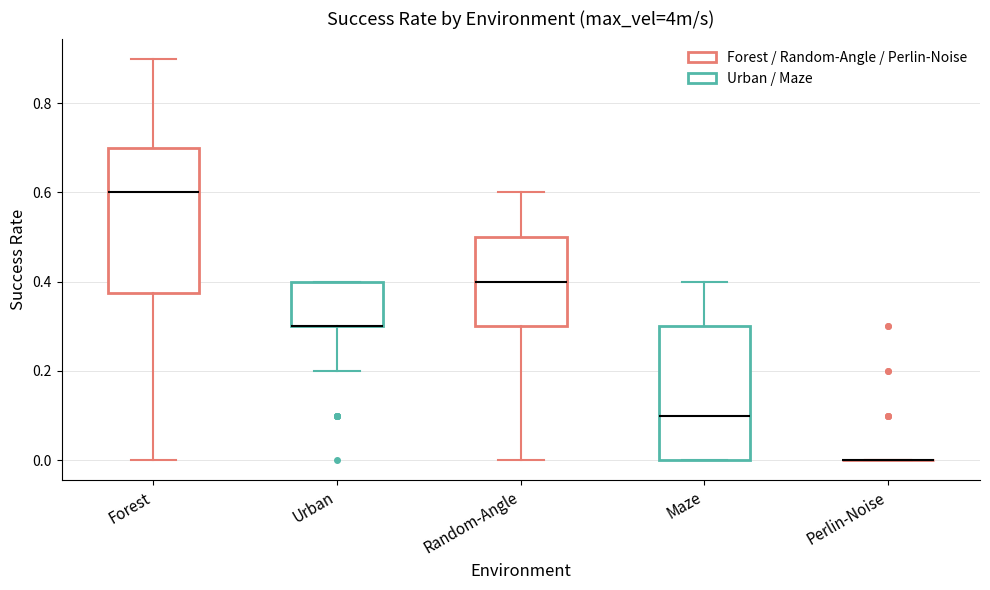

Where does the lower whisker of the box for Urban end on the y-axis? The values are not printed on the chart, so give them approximately, as read against the axis.

0.20